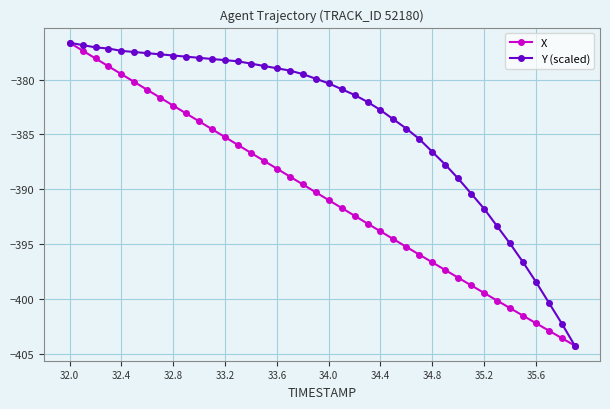

List the series in order of their overall mean, lowest first.

X, Y (scaled)